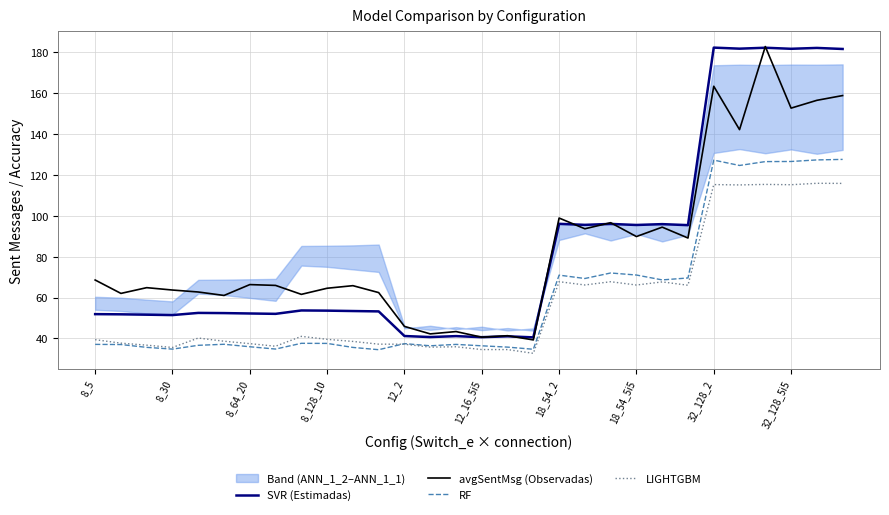

Rank the series by their maximum value, from highest to lowest.

avgSentMsg (Observadas), SVR (Estimadas), RF, LIGHTGBM